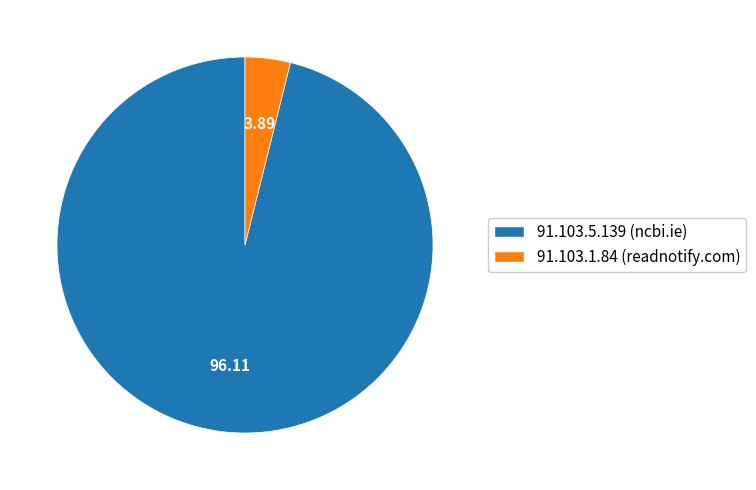

Count the number of slices in the pie.

2